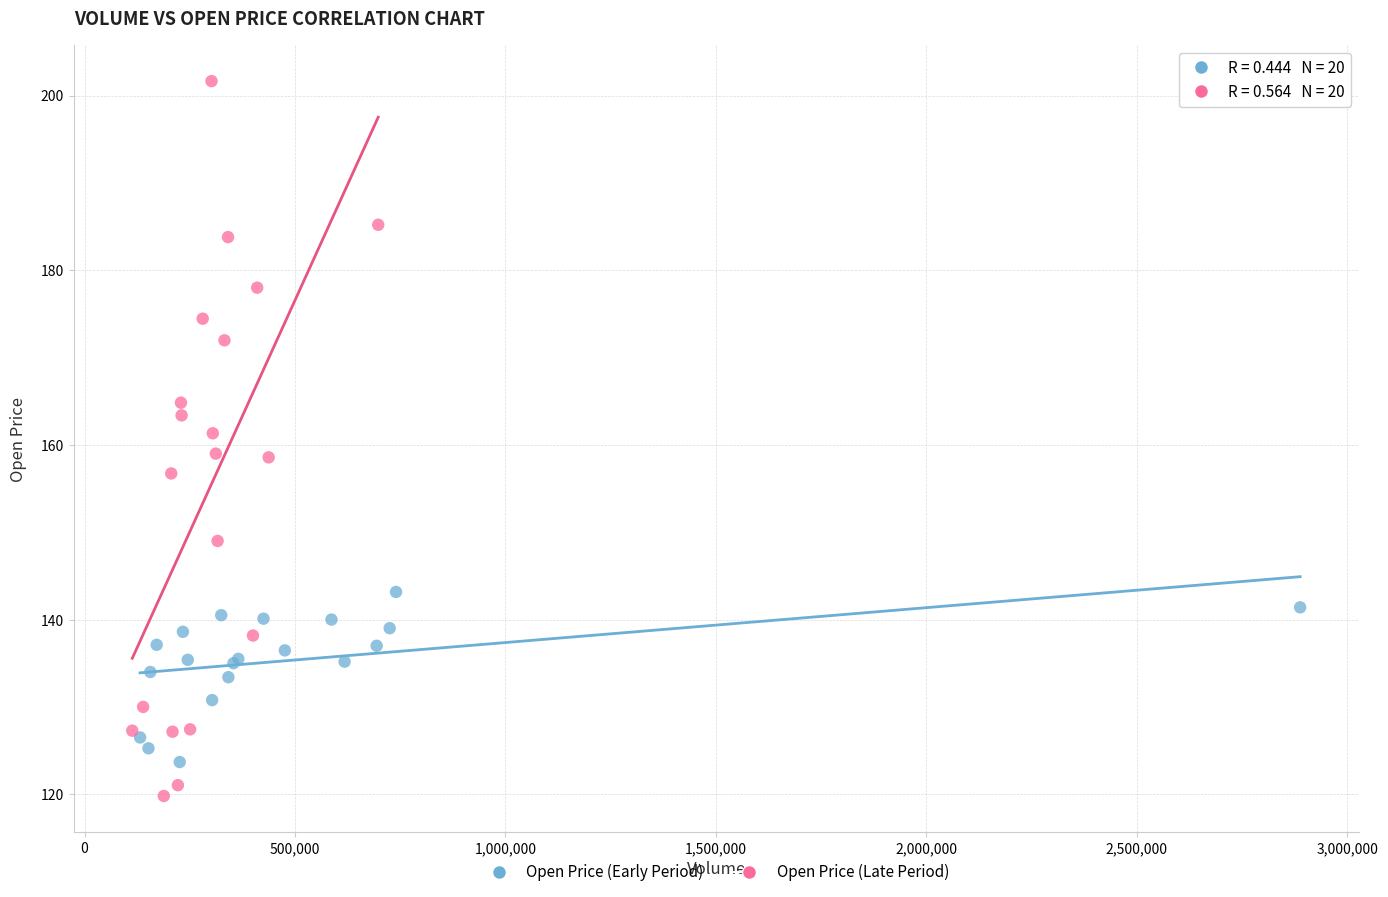

Which series contains the lowest Y value?

Open Price (Late Period)